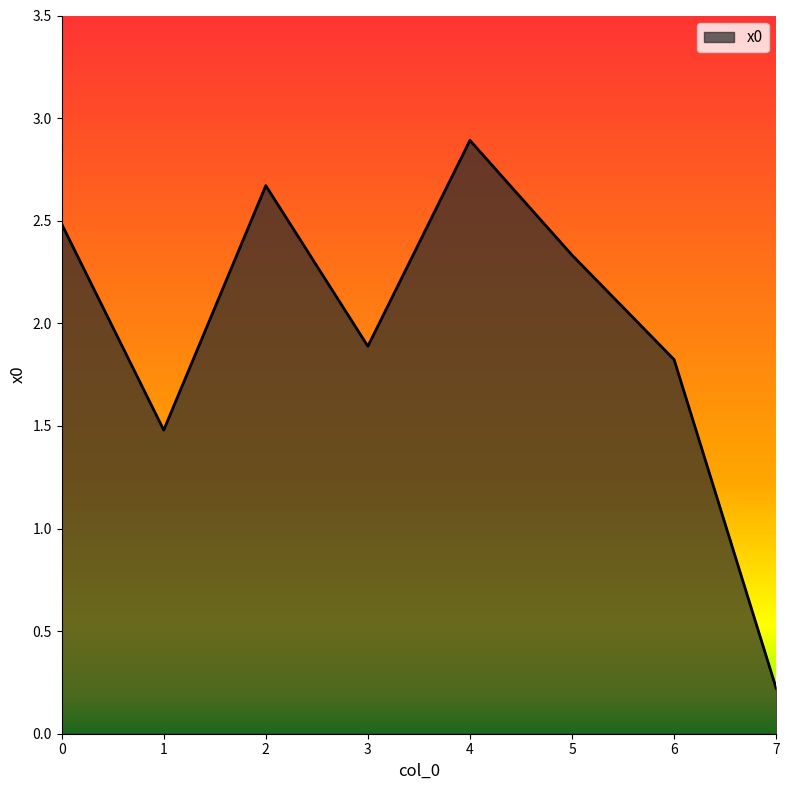

The chart shows a value of 0.2 at 7. True or false?

True